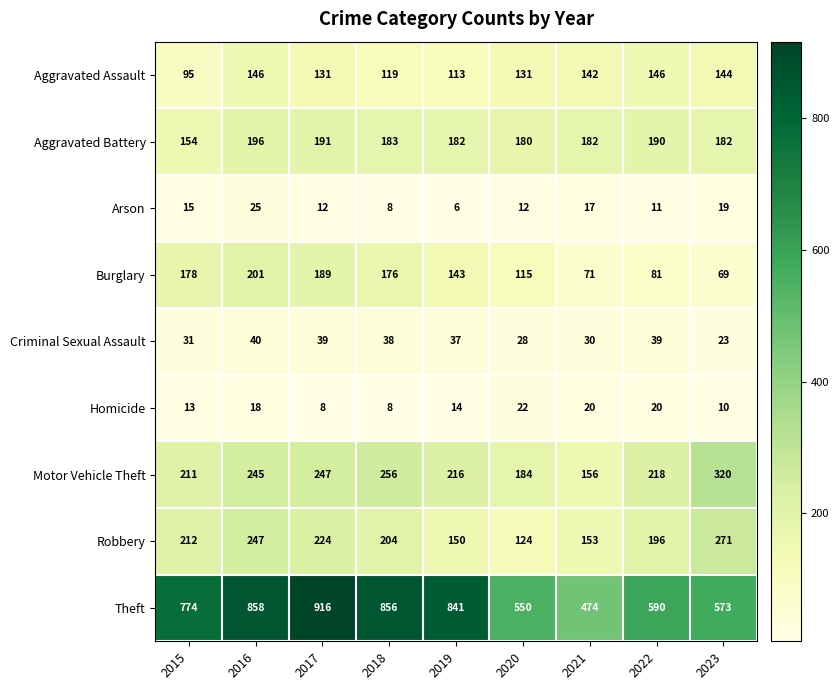

At 2022, list the series in order from smallest to largest.

Arson, Homicide, Criminal Sexual Assault, Burglary, Aggravated Assault, Aggravated Battery, Robbery, Motor Vehicle Theft, Theft